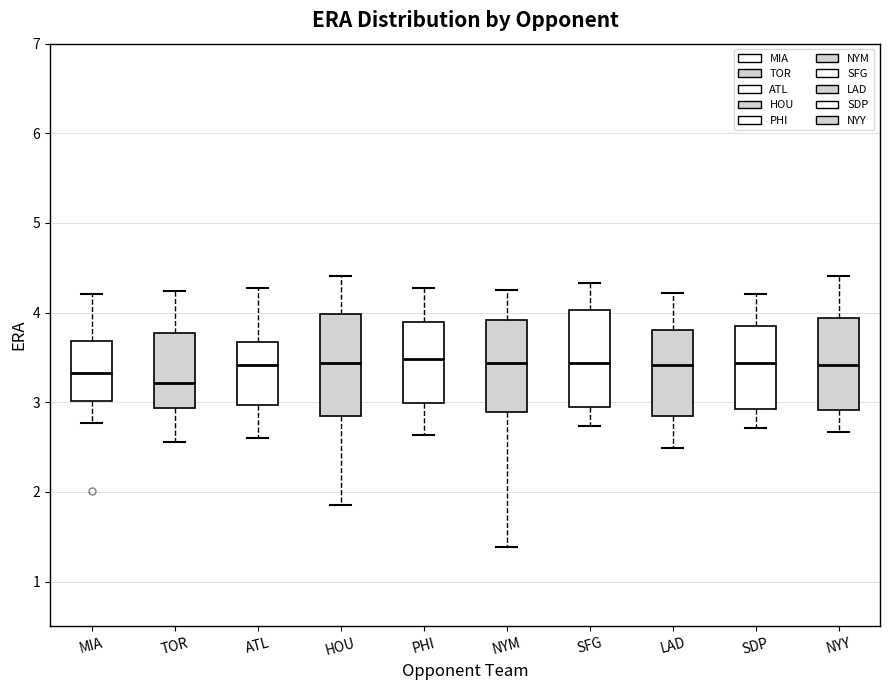

Where does the median line of the box for SDP sit on the y-axis? The values are not printed on the chart, so give them approximately, as read against the axis.

3.4